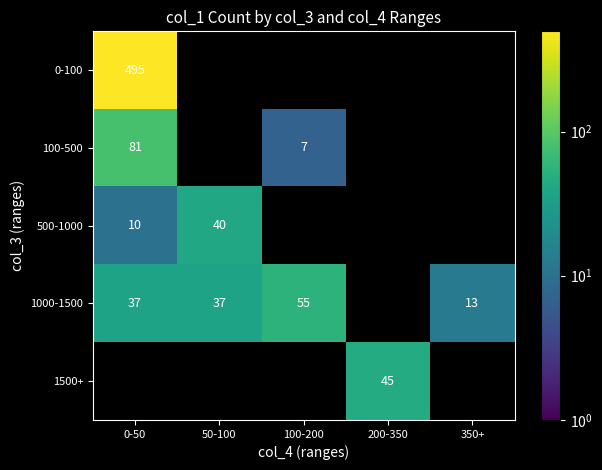

What is the sum of the 1000-1500 values at 0-50 and 50-100?

74